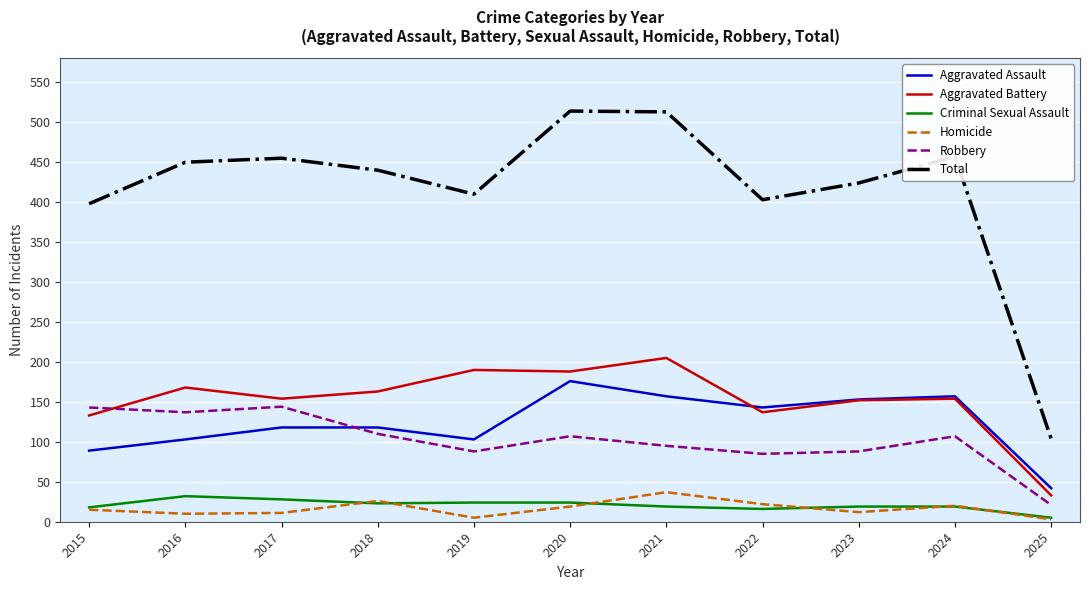

The Aggravated Assault series shows 89 at 2015. True or false?

True